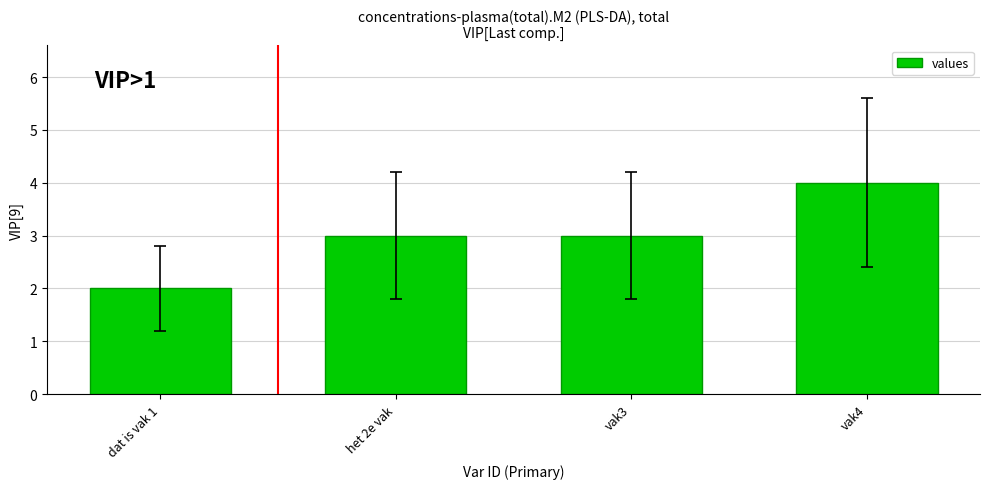

Count the number of data series in this chart.

1